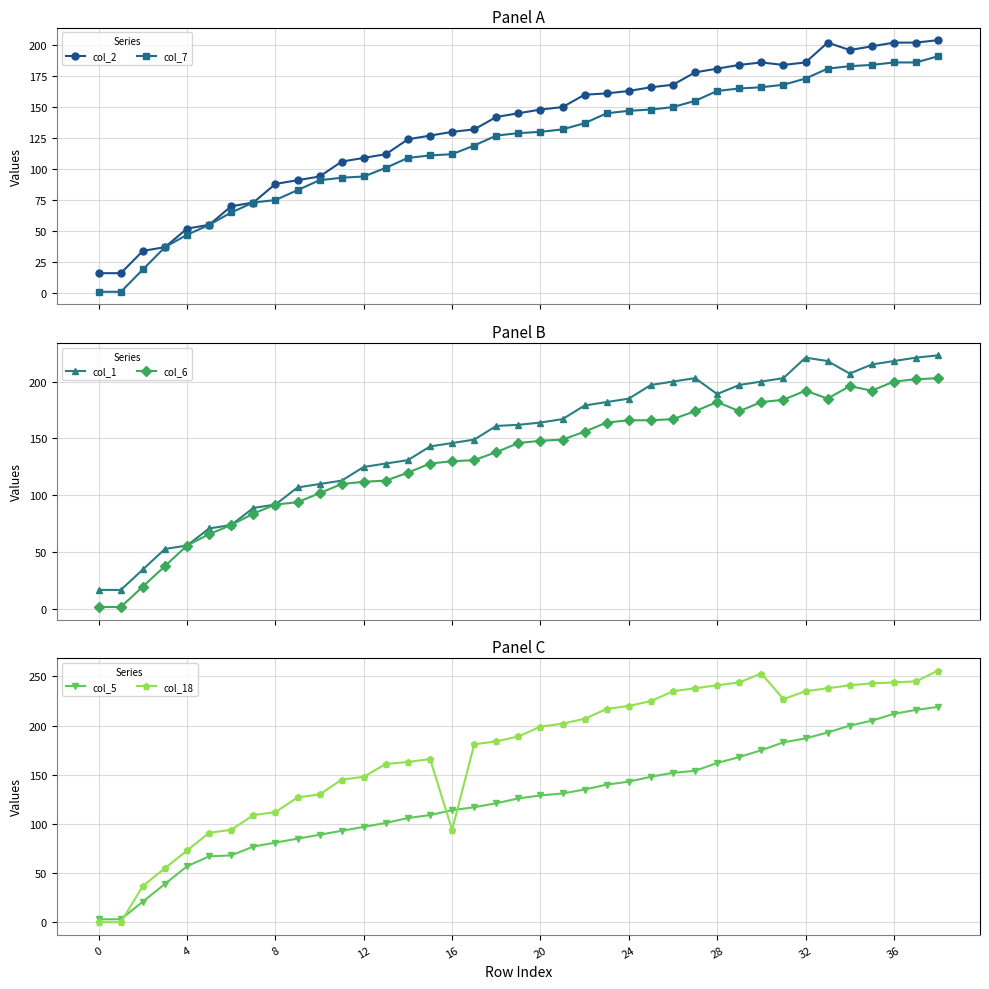

What is the difference between the maximum and second lowest values in the col_7 series?

190